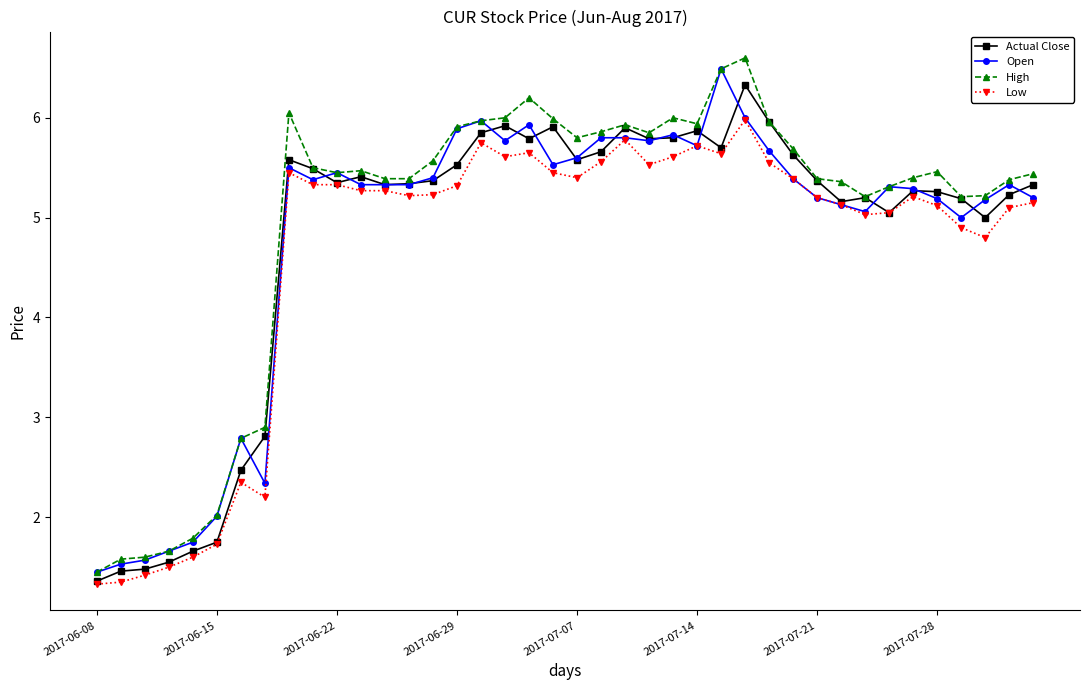

What is the maximum value for High?

6.6